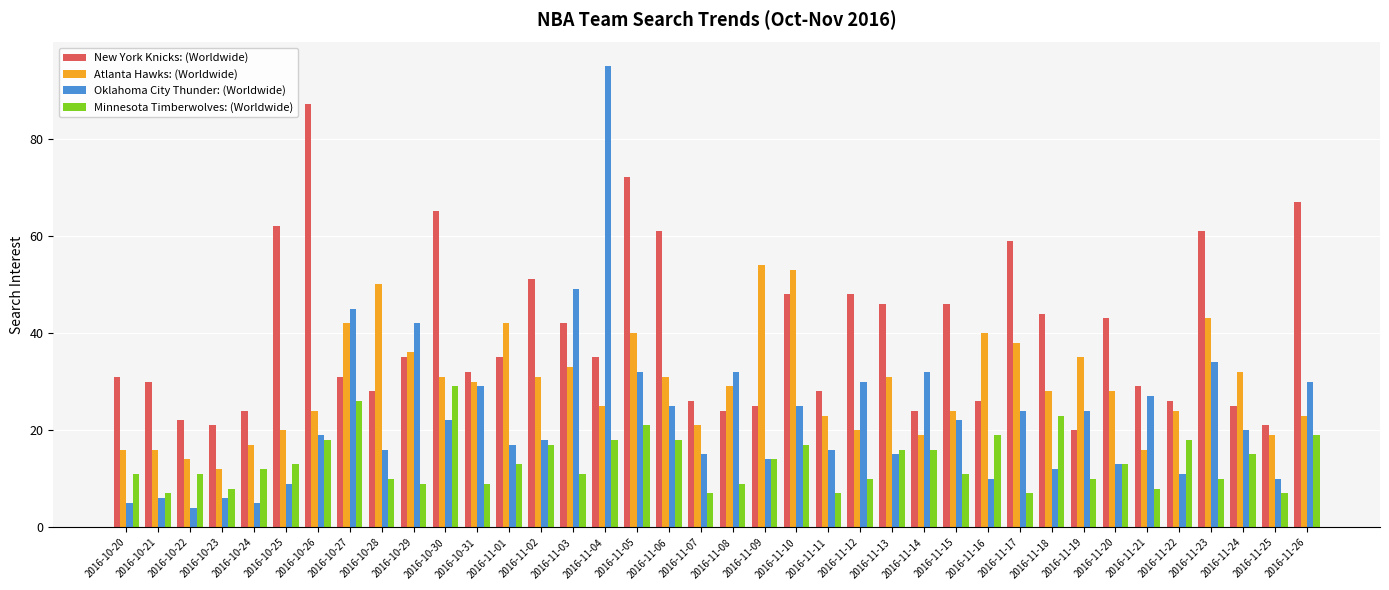

The value of Minnesota Timberwolves: (Worldwide) at 2016-11-01 is 13. True or false?

True